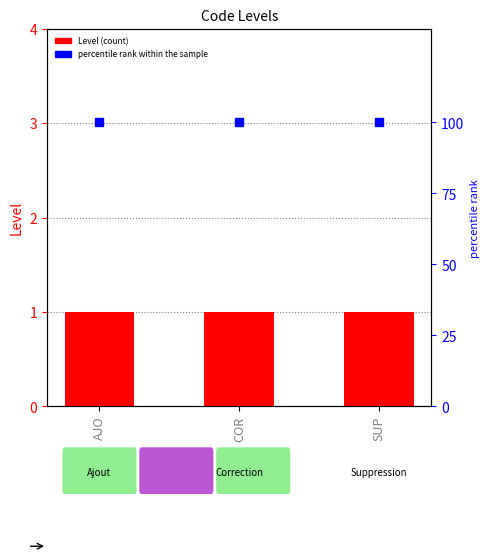

What are all the series names shown in the legend?

Level, percentile rank within the sample